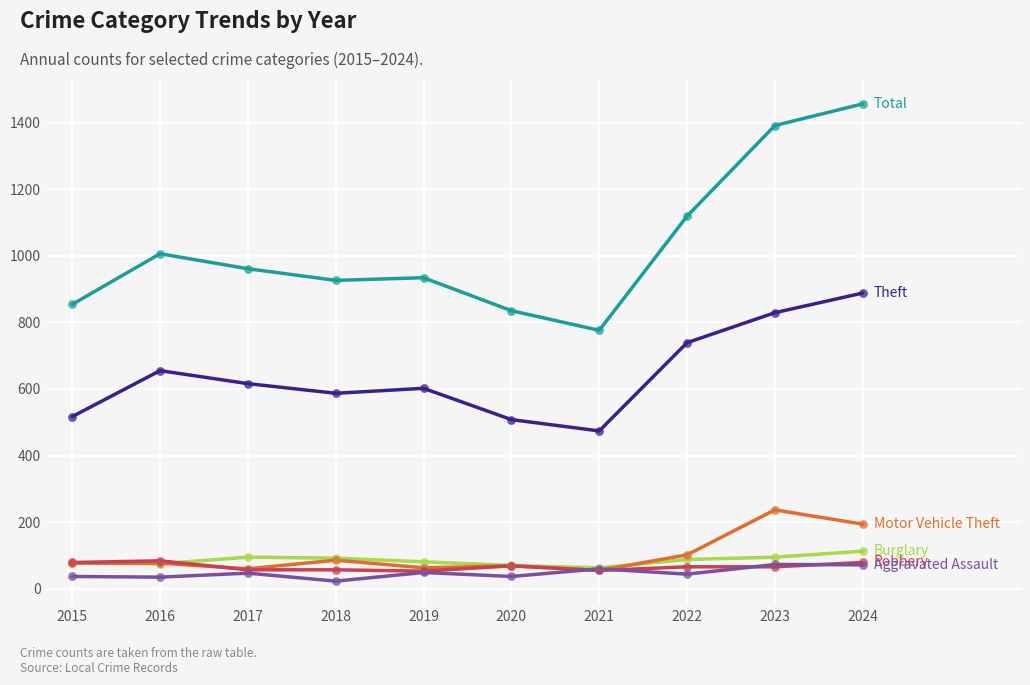

What is the difference between the highest and lowest values at 2020?

798